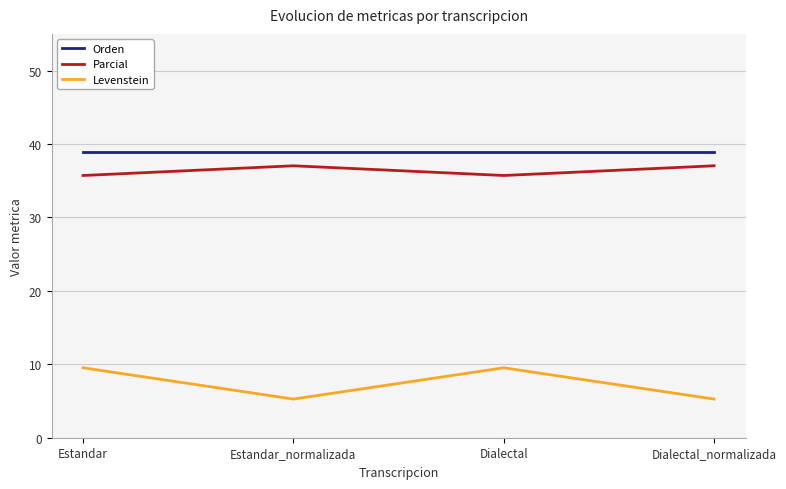

What is the highest value of the Orden series?

38.9